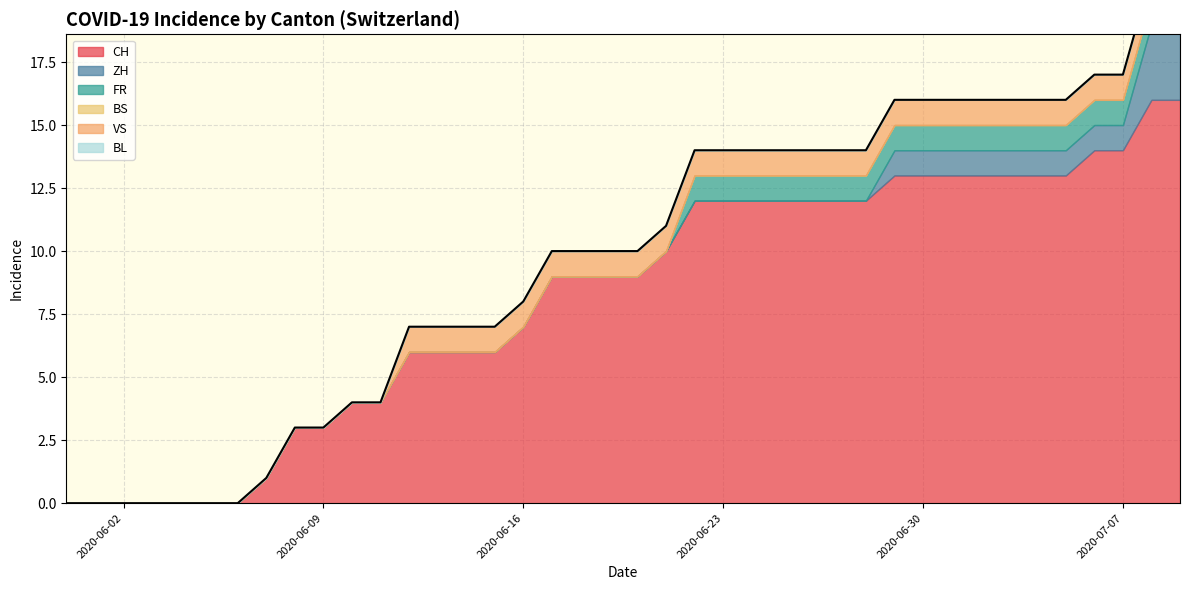

How many lines are shown in the chart?

6